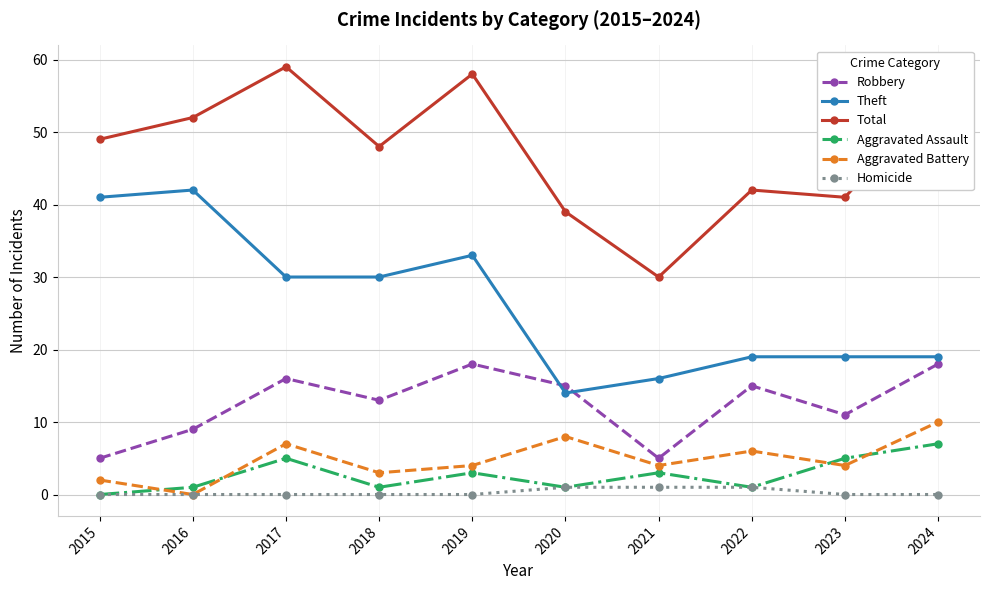

Which series has the largest range (max minus min)?

Total